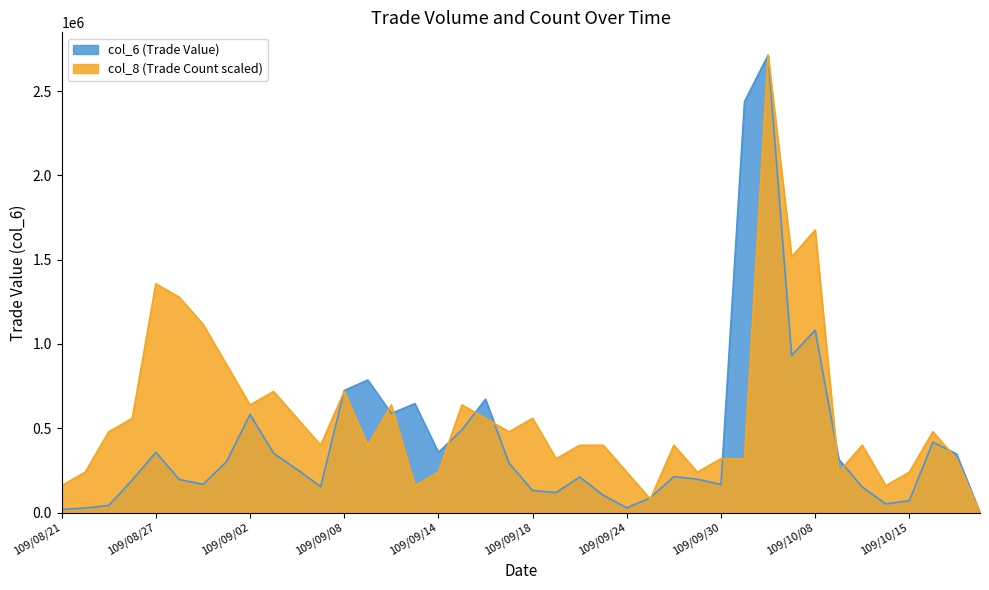

The col_8 series shows 366439.3 at 109/10/15. True or false?

False